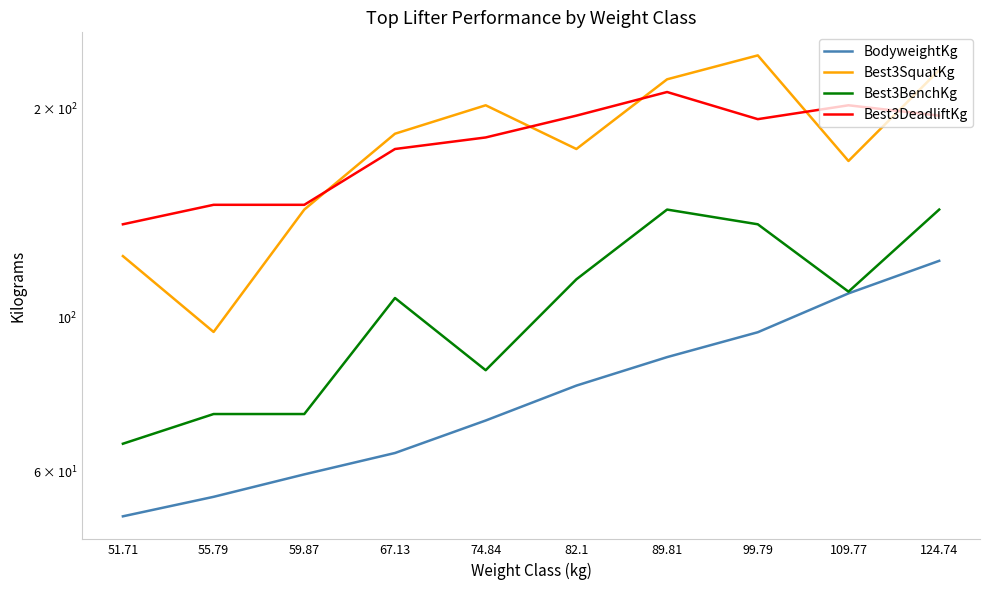

What is the average value of the Best3BenchKg series?

104.6